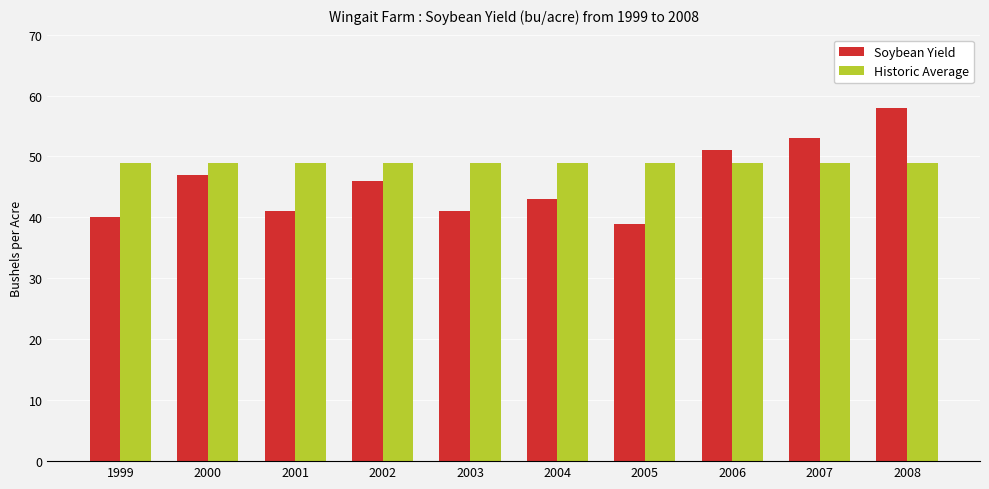

What is the greatest value displayed?

58